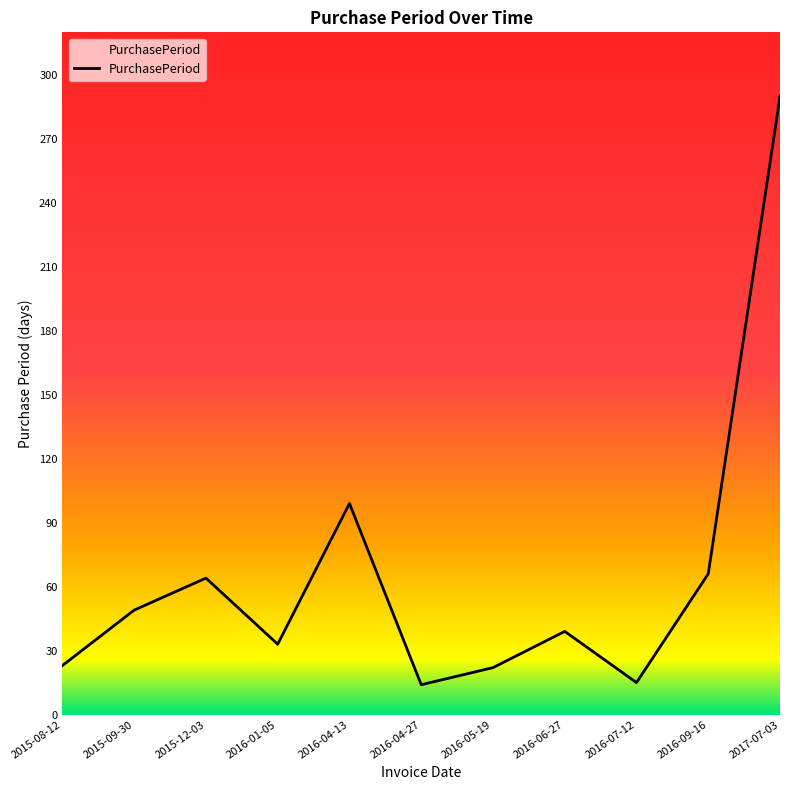

The chart shows a value of 452 at 2017-07-03. True or false?

False